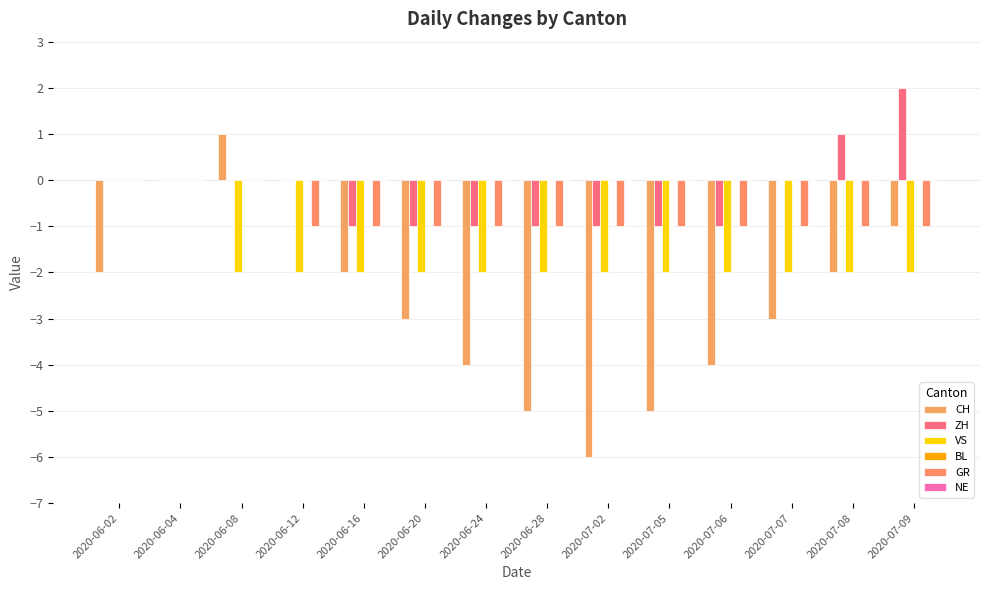

Reading left to right, what are all the values shown in this chart?

CH: -2	0	1	0	-2	-3	-4	-5	-6	-5	-4	-3	-2	-1
ZH: 0	0	0	0	-1	-1	-1	-1	-1	-1	-1	0	1	2
VS: 0	0	-2	-2	-2	-2	-2	-2	-2	-2	-2	-2	-2	-2
BL: 0	0	0	0	0	0	0	0	0	0	0	0	0	0
GR: 0	0	0	-1	-1	-1	-1	-1	-1	-1	-1	-1	-1	-1
NE: 0	0	0	0	0	0	0	0	0	0	0	0	0	0